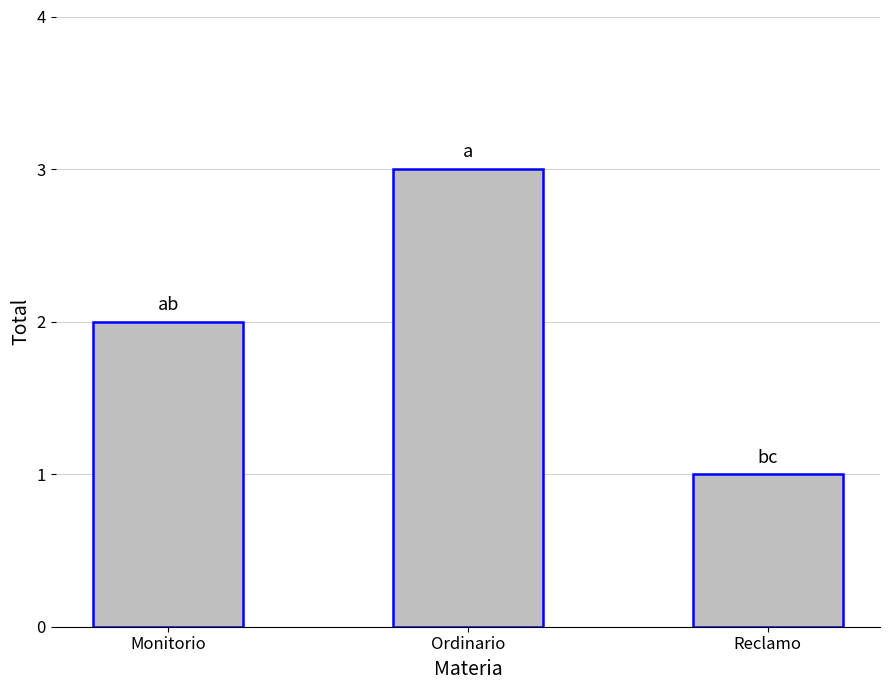

What is the ratio of the value at Monitorio to the value at Ordinario?

0.7